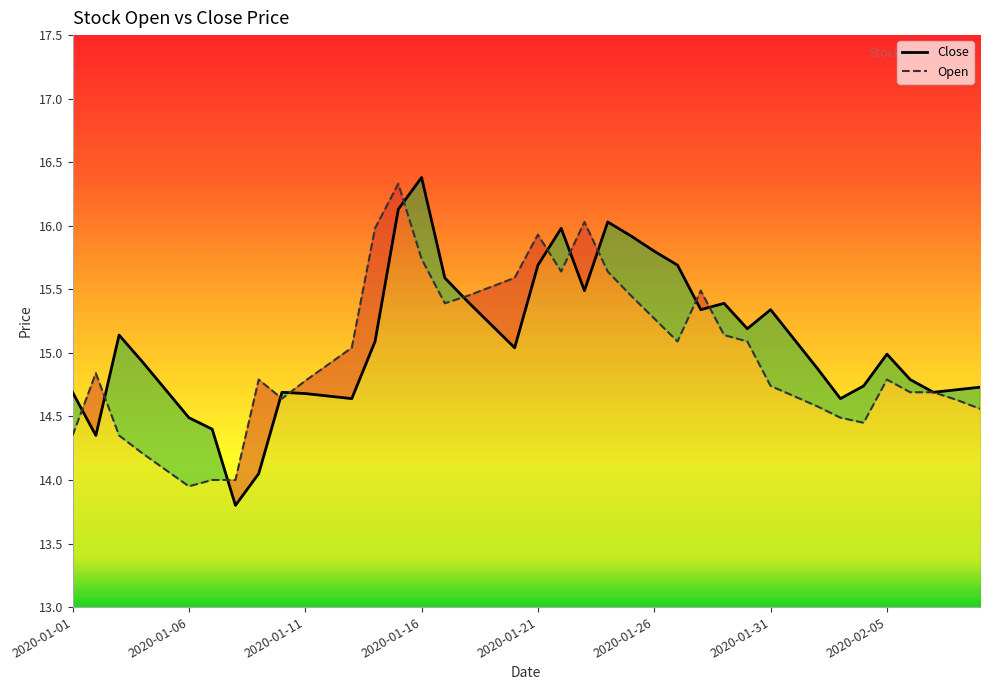

List the series in order of their overall mean, lowest first.

Open, Close